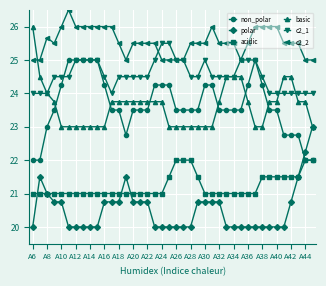

True or false: c2_2 has more than 0 points higher than both neighbors.

True